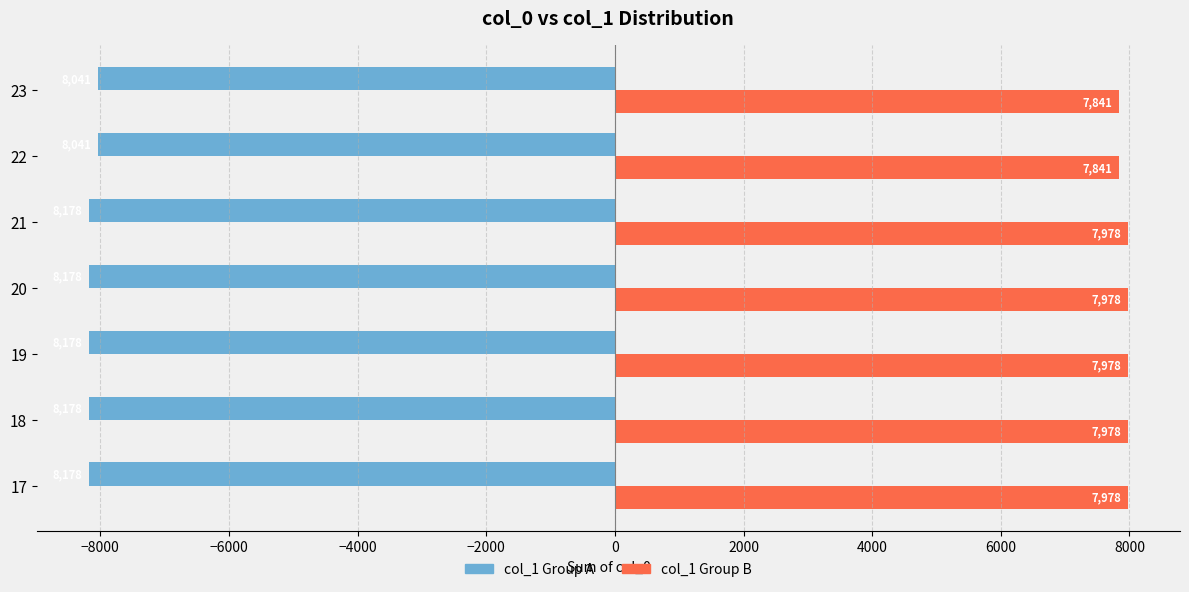

What is the spread (max minus min) of values at 19?

16156